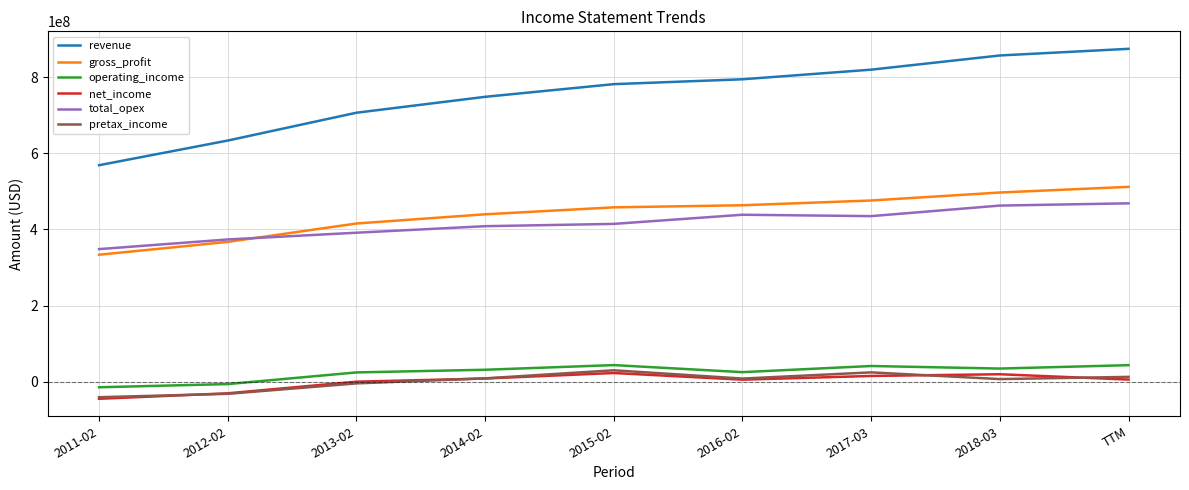

True or false: revenue and net_income intersect in this chart.

False